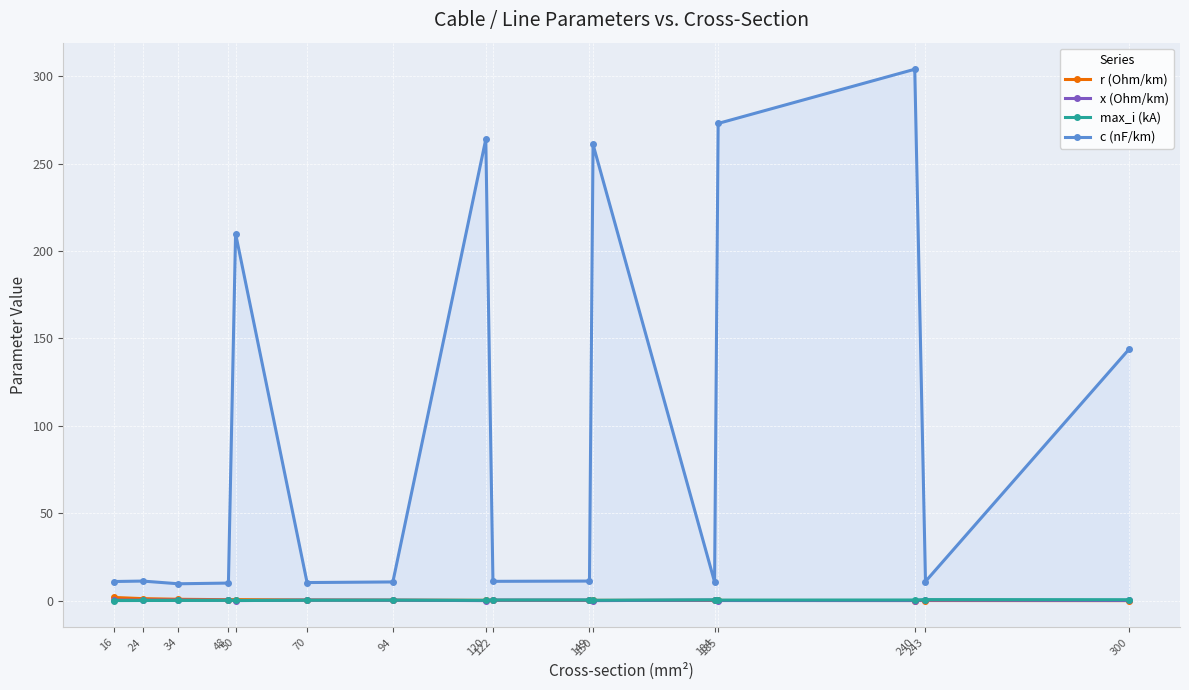

What is the value of the x (Ohm/km) point at the 2nd from the left?

0.3